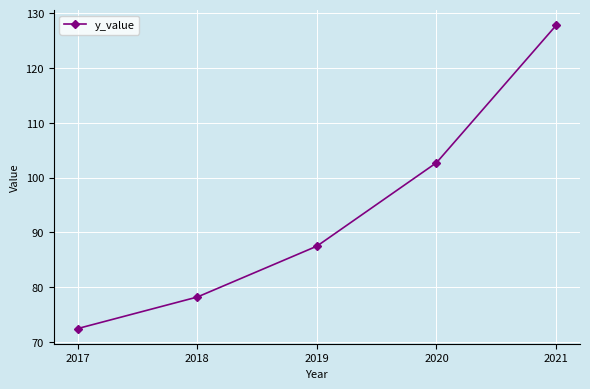

What is the difference between the values at 2020 and 2021?

25.1